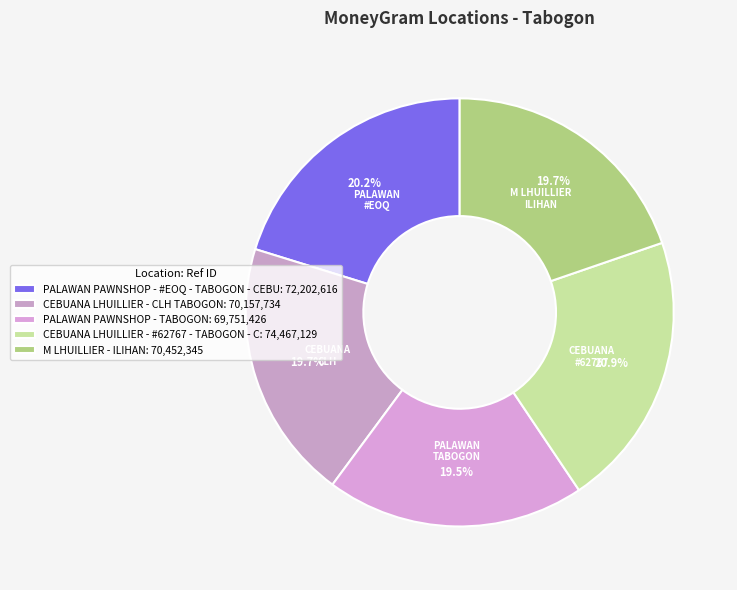

Do CEBUANA LHUILLIER - CLH TABOGON and CEBUANA LHUILLIER - #62767 - TABOGON - C together represent more than half of the pie?

No